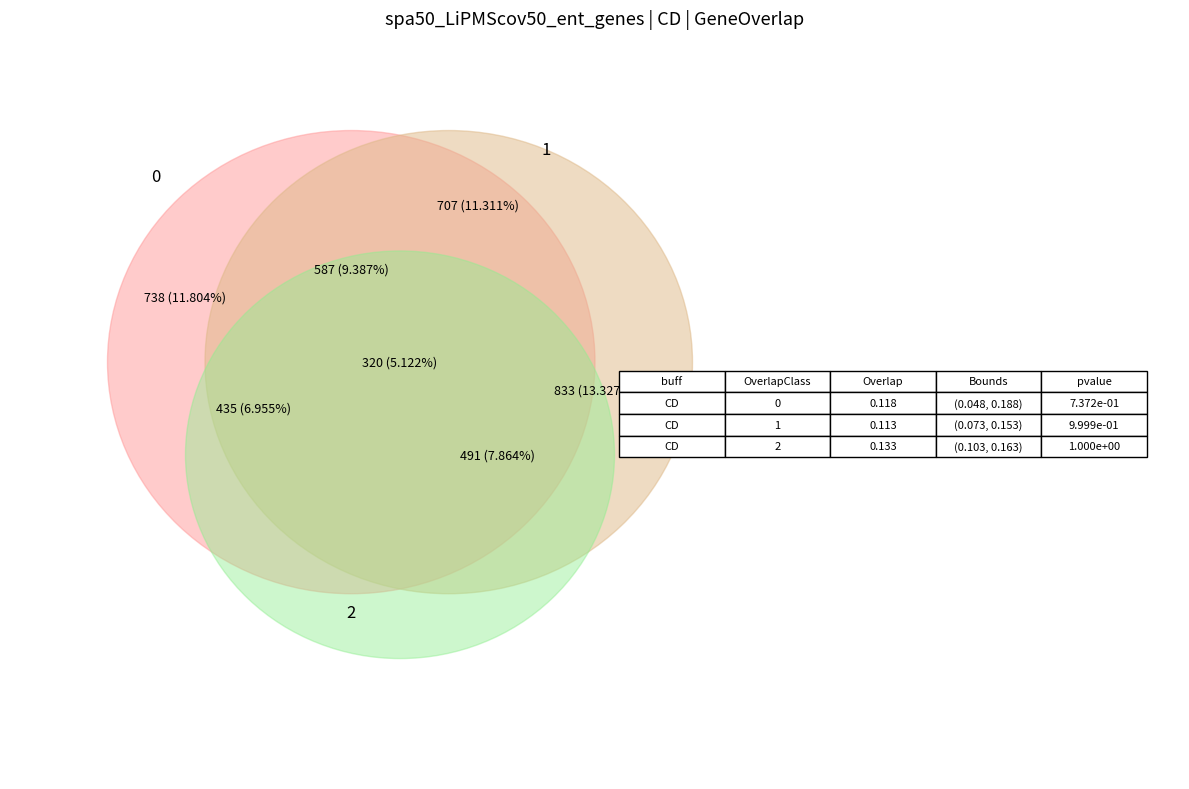

Does 9 represent more than half of the total?

No